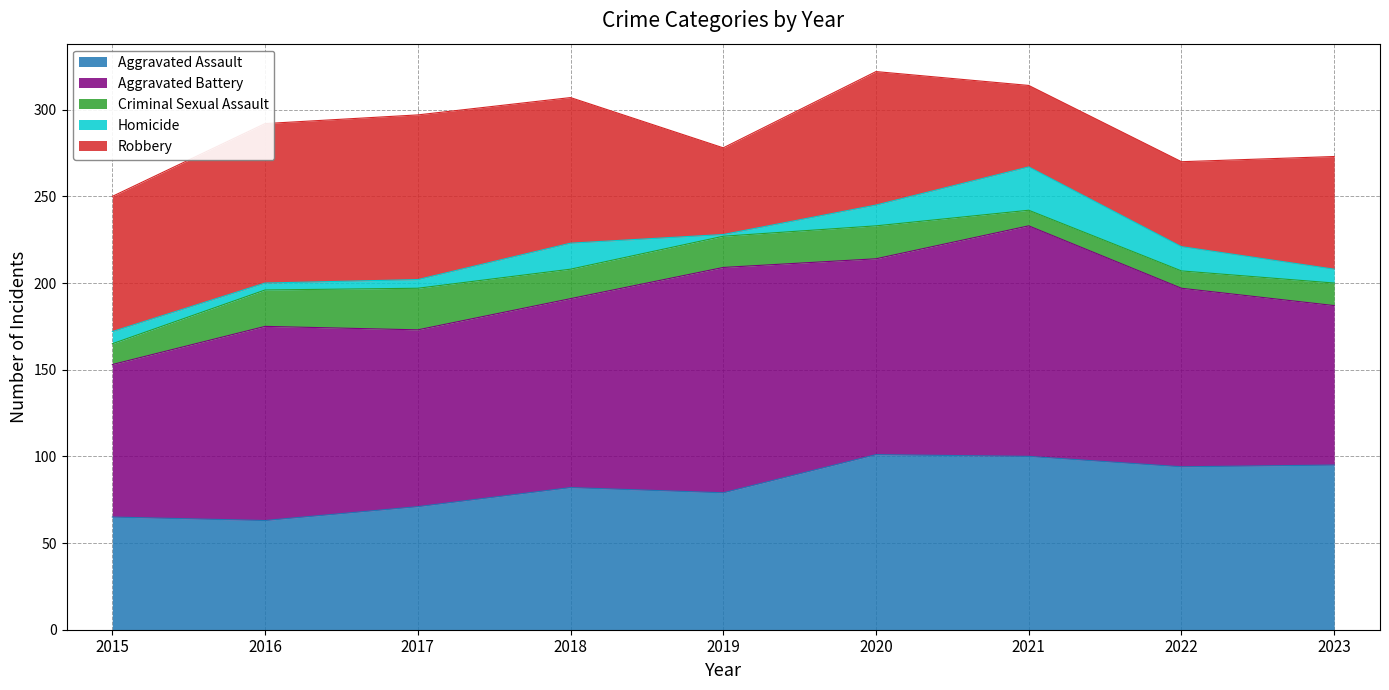

How many series are shown in this chart?

5